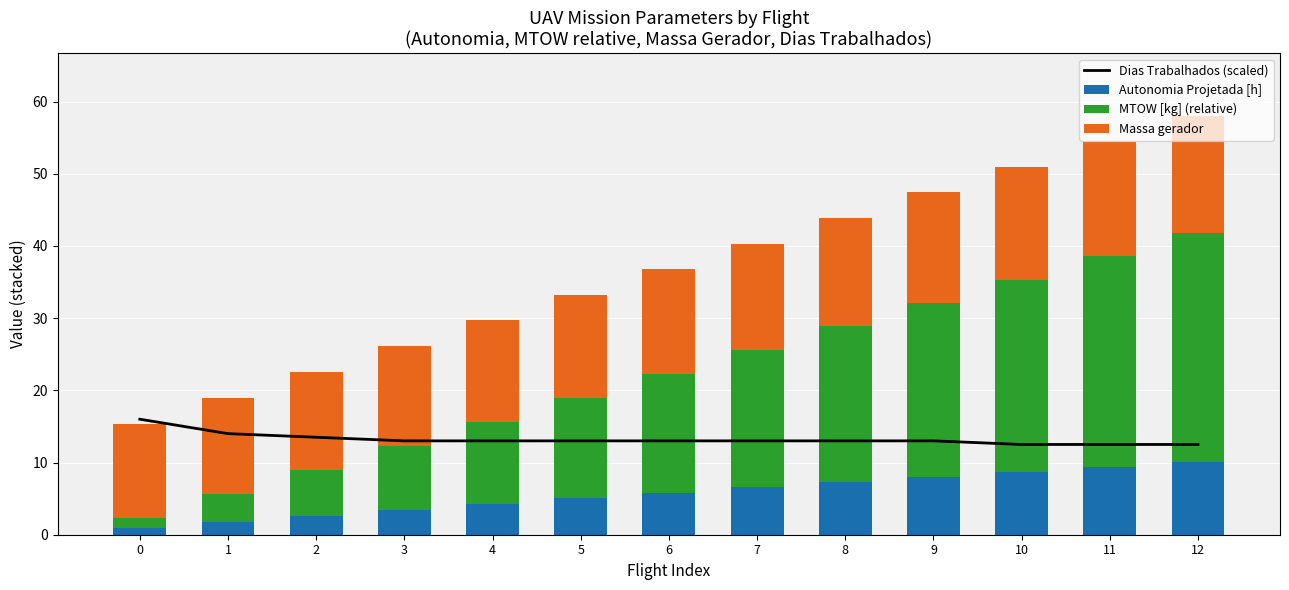

What is the maximum value shown in the chart?

31.8